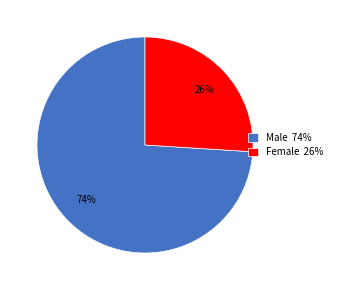

Which category accounts for the majority?

Male